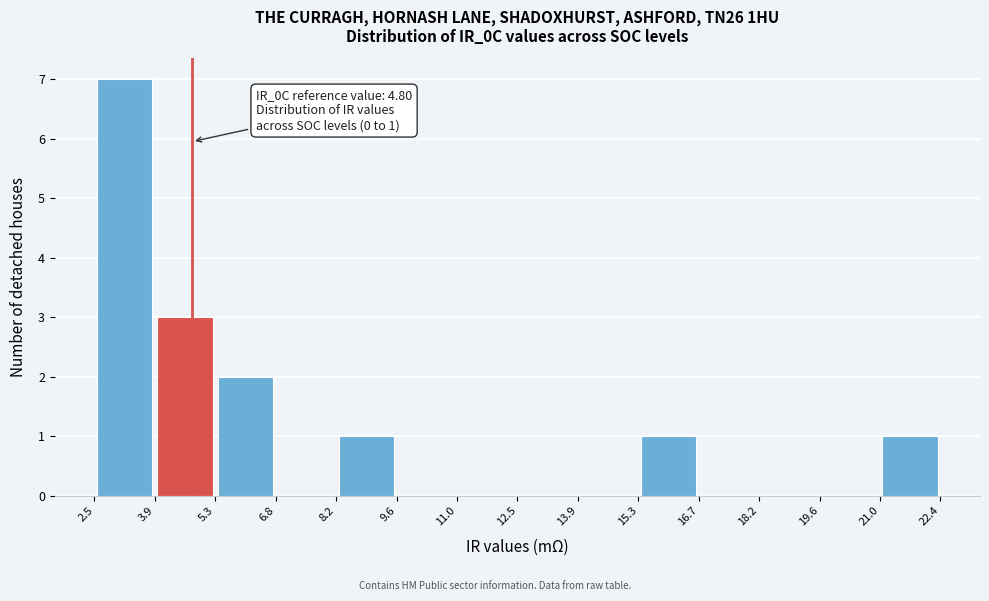

Which range on the x-axis has the tallest bar?

2.5 to 3.9